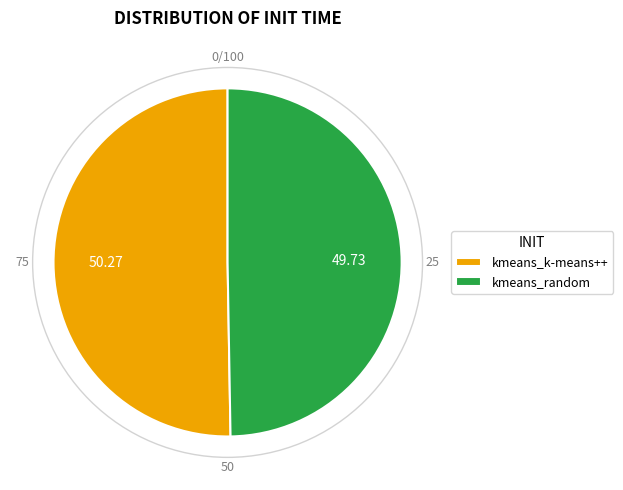

Count the number of slices in the pie.

2